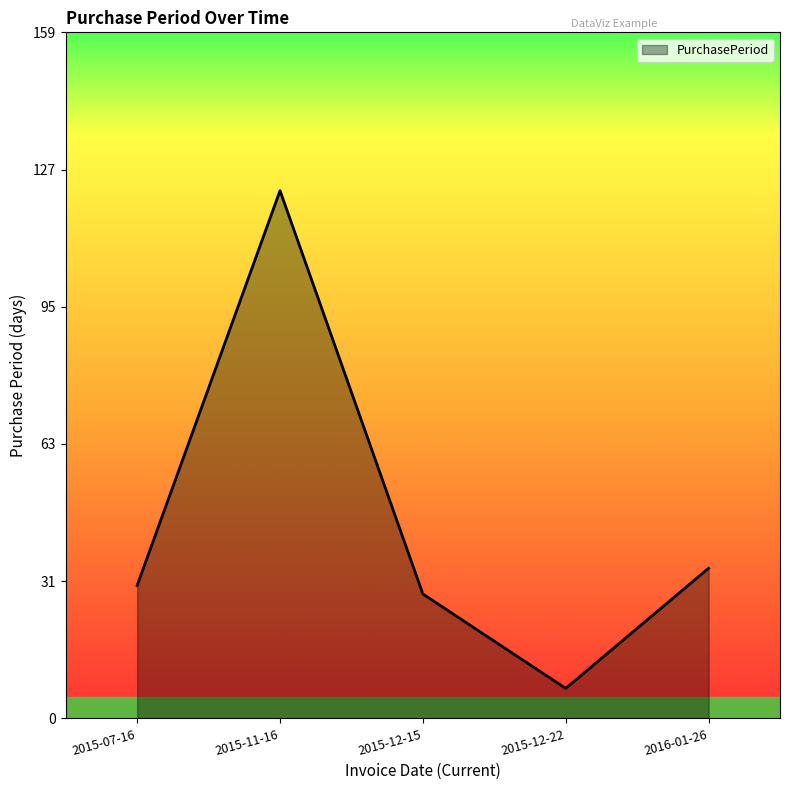

What is the average value?

45